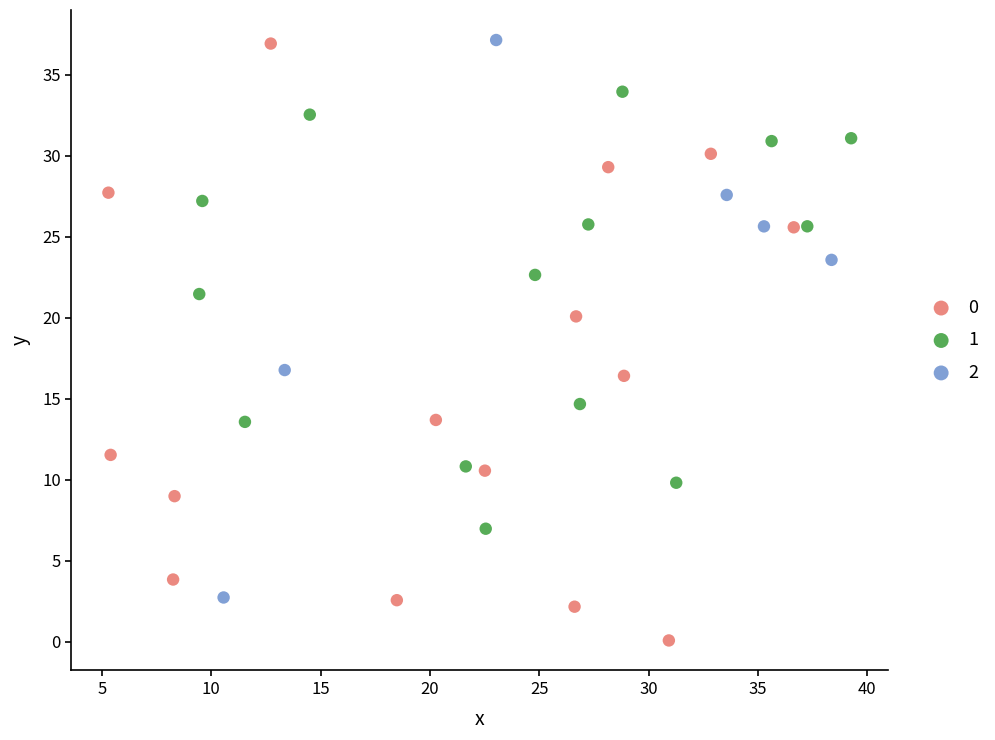

Which series has the widest spread of Y values?

0